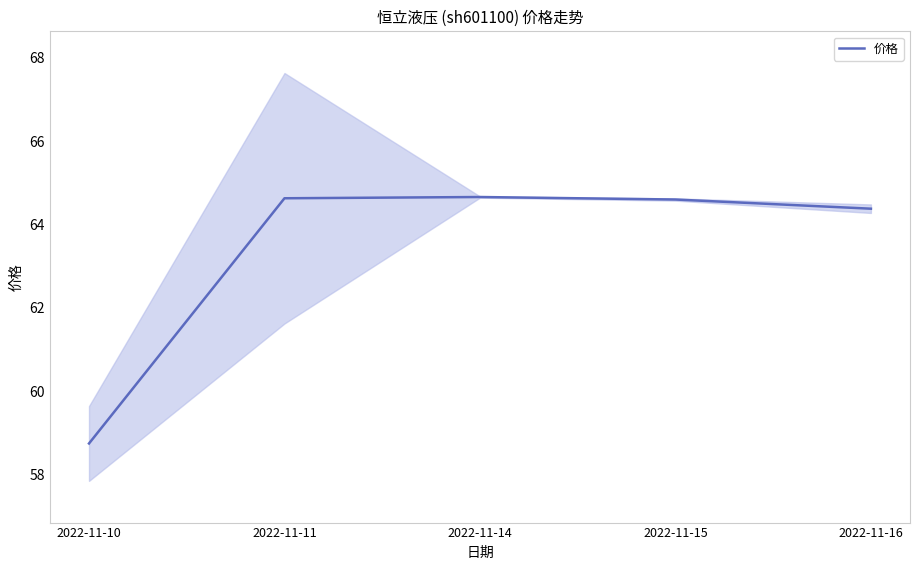

Is it true that the value at 2022-11-16 is 112.2?

False